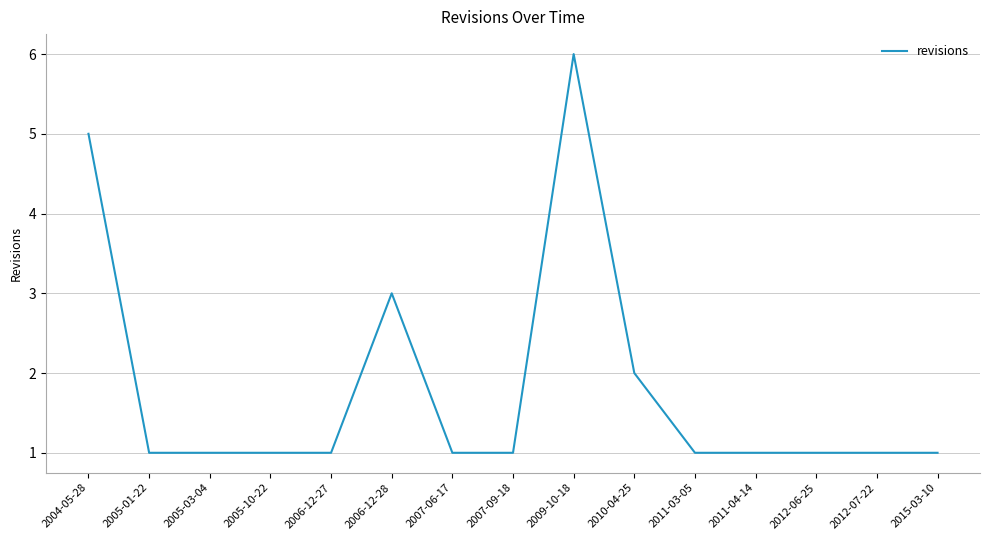

Which category has the highest value across all series?

2009-10-18